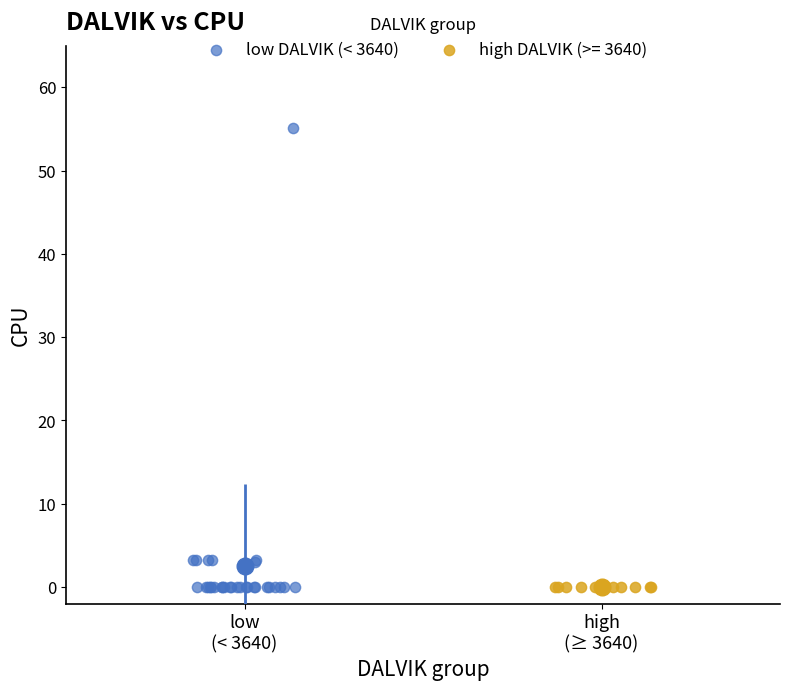

What are all the series names shown in the legend?

low DALVIK (< 3640), high DALVIK (>= 3640)